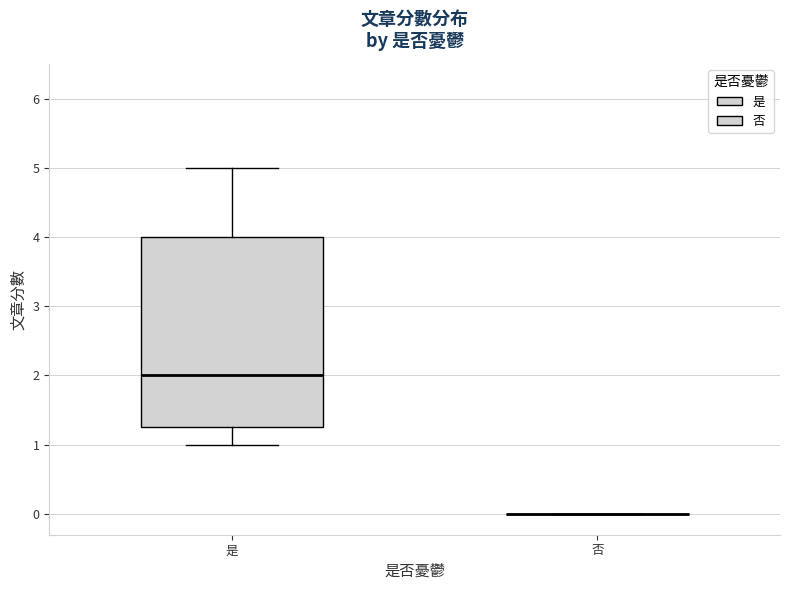

Reading left to right, read every box against the y-axis: the position of its median line, the range the box covers, and the ends of its whiskers. The values are not printed on the chart, so give them approximately, as read against the axis.

是: median 2.0, box 1.3 to 4.0, whiskers 1.0 to 5.0
否: box collapsed to a line at 0.0, whiskers 0.0 to 0.0